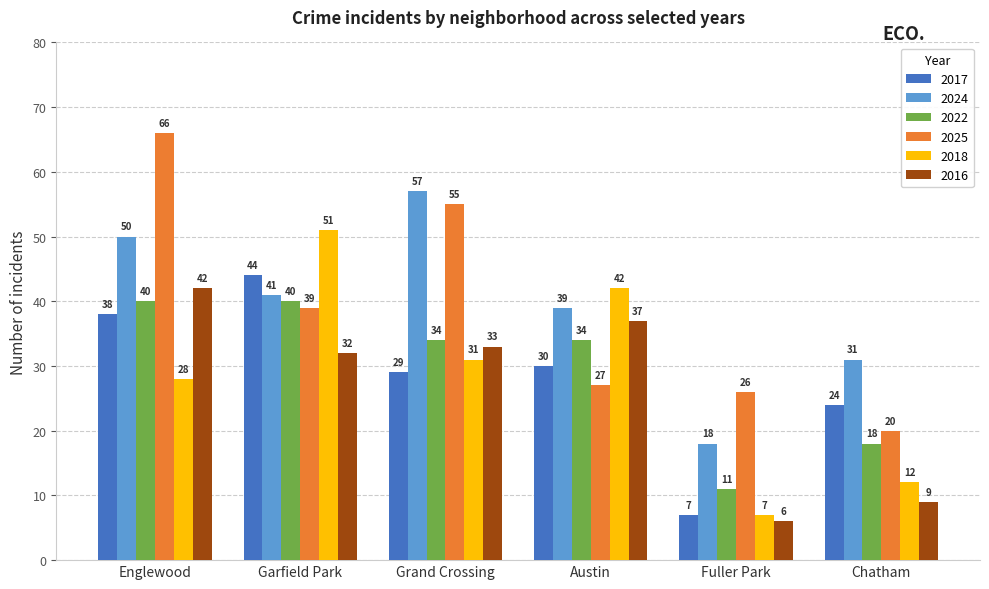

What is the maximum value shown in the chart?

66